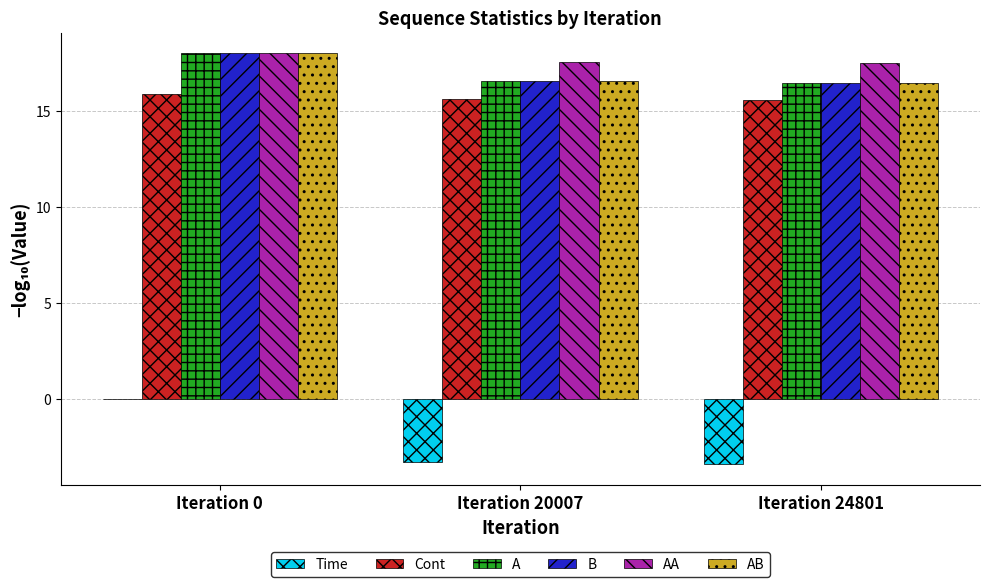

Is the value of Cont at Iteration 0 greater than the value of Time at Iteration 20007?

Yes